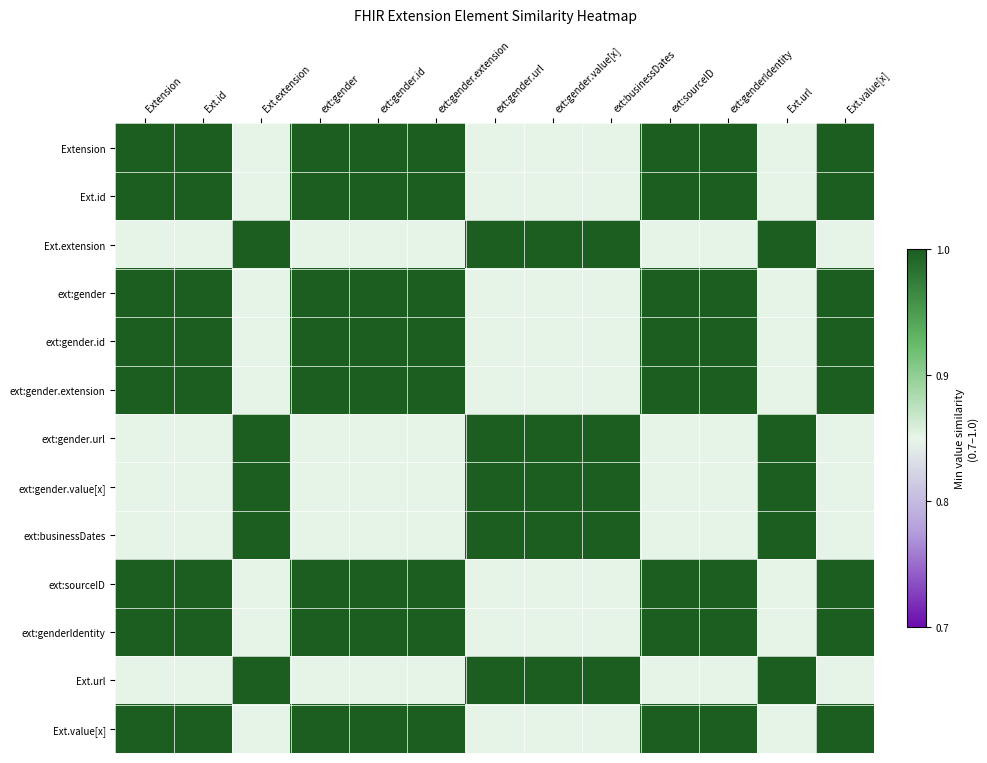

Reading right to left, list all the values displayed in this chart.

Extension: Ext.value[x]=1.0	Ext.url=0.8	ext:genderIdentity=1.0	ext:sourceID=1.0	ext:businessDates=0.8	ext:gender.value[x]=0.8	ext:gender.url=0.8	ext:gender.extension=1.0	ext:gender.id=1.0	ext:gender=1.0	Ext.extension=0.8	Ext.id=1.0	Extension=1.0
Ext.id: Ext.value[x]=1.0	Ext.url=0.8	ext:genderIdentity=1.0	ext:sourceID=1.0	ext:businessDates=0.8	ext:gender.value[x]=0.8	ext:gender.url=0.8	ext:gender.extension=1.0	ext:gender.id=1.0	ext:gender=1.0	Ext.extension=0.8	Ext.id=1.0	Extension=1.0
Ext.extension: Ext.value[x]=0.8	Ext.url=1.0	ext:genderIdentity=0.8	ext:sourceID=0.8	ext:businessDates=1.0	ext:gender.value[x]=1.0	ext:gender.url=1.0	ext:gender.extension=0.8	ext:gender.id=0.8	ext:gender=0.8	Ext.extension=1.0	Ext.id=0.8	Extension=0.8
ext:gender: Ext.value[x]=1.0	Ext.url=0.8	ext:genderIdentity=1.0	ext:sourceID=1.0	ext:businessDates=0.8	ext:gender.value[x]=0.8	ext:gender.url=0.8	ext:gender.extension=1.0	ext:gender.id=1.0	ext:gender=1.0	Ext.extension=0.8	Ext.id=1.0	Extension=1.0
ext:gender.id: Ext.value[x]=1.0	Ext.url=0.8	ext:genderIdentity=1.0	ext:sourceID=1.0	ext:businessDates=0.8	ext:gender.value[x]=0.8	ext:gender.url=0.8	ext:gender.extension=1.0	ext:gender.id=1.0	ext:gender=1.0	Ext.extension=0.8	Ext.id=1.0	Extension=1.0
ext:gender.extension: Ext.value[x]=1.0	Ext.url=0.8	ext:genderIdentity=1.0	ext:sourceID=1.0	ext:businessDates=0.8	ext:gender.value[x]=0.8	ext:gender.url=0.8	ext:gender.extension=1.0	ext:gender.id=1.0	ext:gender=1.0	Ext.extension=0.8	Ext.id=1.0	Extension=1.0
ext:gender.url: Ext.value[x]=0.8	Ext.url=1.0	ext:genderIdentity=0.8	ext:sourceID=0.8	ext:businessDates=1.0	ext:gender.value[x]=1.0	ext:gender.url=1.0	ext:gender.extension=0.8	ext:gender.id=0.8	ext:gender=0.8	Ext.extension=1.0	Ext.id=0.8	Extension=0.8
ext:gender.value[x]: Ext.value[x]=0.8	Ext.url=1.0	ext:genderIdentity=0.8	ext:sourceID=0.8	ext:businessDates=1.0	ext:gender.value[x]=1.0	ext:gender.url=1.0	ext:gender.extension=0.8	ext:gender.id=0.8	ext:gender=0.8	Ext.extension=1.0	Ext.id=0.8	Extension=0.8
ext:businessDates: Ext.value[x]=0.8	Ext.url=1.0	ext:genderIdentity=0.8	ext:sourceID=0.8	ext:businessDates=1.0	ext:gender.value[x]=1.0	ext:gender.url=1.0	ext:gender.extension=0.8	ext:gender.id=0.8	ext:gender=0.8	Ext.extension=1.0	Ext.id=0.8	Extension=0.8
ext:sourceID: Ext.value[x]=1.0	Ext.url=0.8	ext:genderIdentity=1.0	ext:sourceID=1.0	ext:businessDates=0.8	ext:gender.value[x]=0.8	ext:gender.url=0.8	ext:gender.extension=1.0	ext:gender.id=1.0	ext:gender=1.0	Ext.extension=0.8	Ext.id=1.0	Extension=1.0
ext:genderIdentity: Ext.value[x]=1.0	Ext.url=0.8	ext:genderIdentity=1.0	ext:sourceID=1.0	ext:businessDates=0.8	ext:gender.value[x]=0.8	ext:gender.url=0.8	ext:gender.extension=1.0	ext:gender.id=1.0	ext:gender=1.0	Ext.extension=0.8	Ext.id=1.0	Extension=1.0
Ext.url: Ext.value[x]=0.8	Ext.url=1.0	ext:genderIdentity=0.8	ext:sourceID=0.8	ext:businessDates=1.0	ext:gender.value[x]=1.0	ext:gender.url=1.0	ext:gender.extension=0.8	ext:gender.id=0.8	ext:gender=0.8	Ext.extension=1.0	Ext.id=0.8	Extension=0.8
Ext.value[x]: Ext.value[x]=1.0	Ext.url=0.8	ext:genderIdentity=1.0	ext:sourceID=1.0	ext:businessDates=0.8	ext:gender.value[x]=0.8	ext:gender.url=0.8	ext:gender.extension=1.0	ext:gender.id=1.0	ext:gender=1.0	Ext.extension=0.8	Ext.id=1.0	Extension=1.0